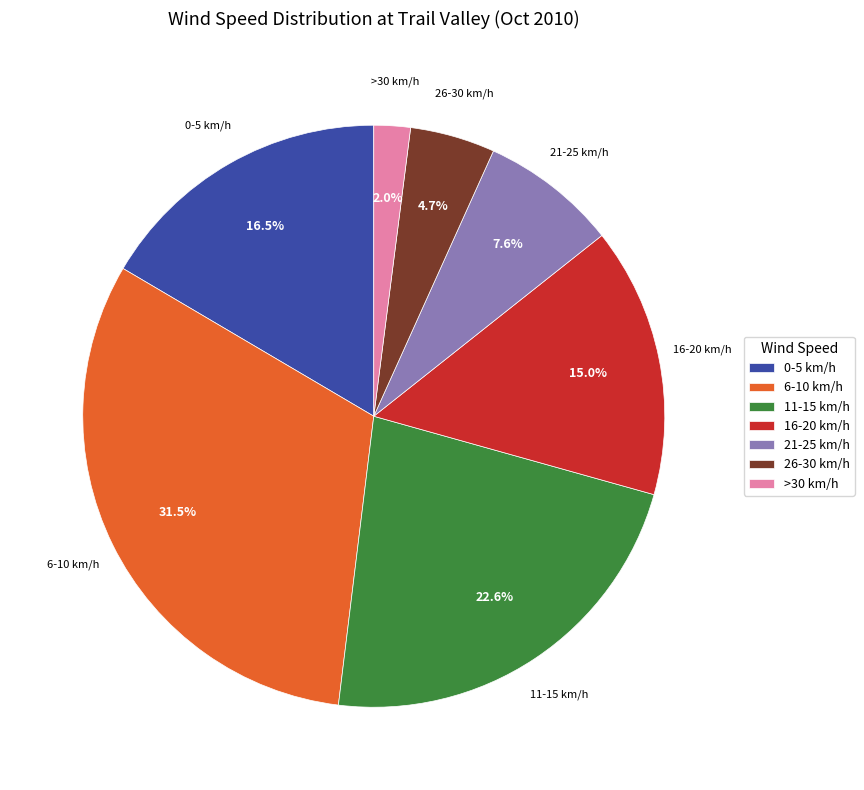

Rank the categories by value from highest to lowest.

6-10 km/h, 11-15 km/h, 0-5 km/h, 16-20 km/h, 21-25 km/h, 26-30 km/h, >30 km/h